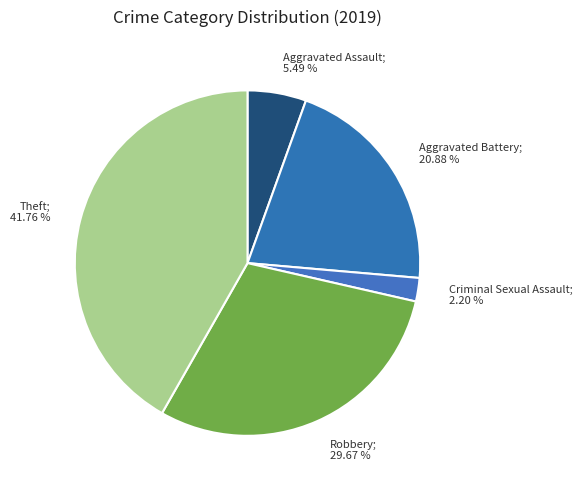

Is the sum of Criminal Sexual Assault; 2.20 % and Robbery; 29.67 % greater than half?

No